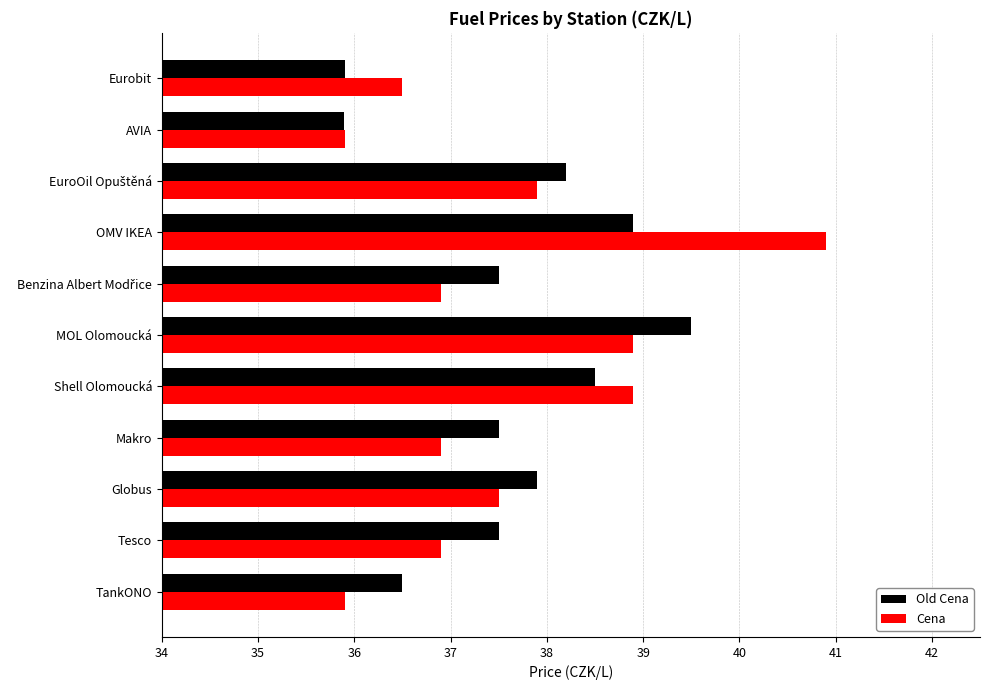

The value of Cena at TankONO is 35.9. True or false?

True